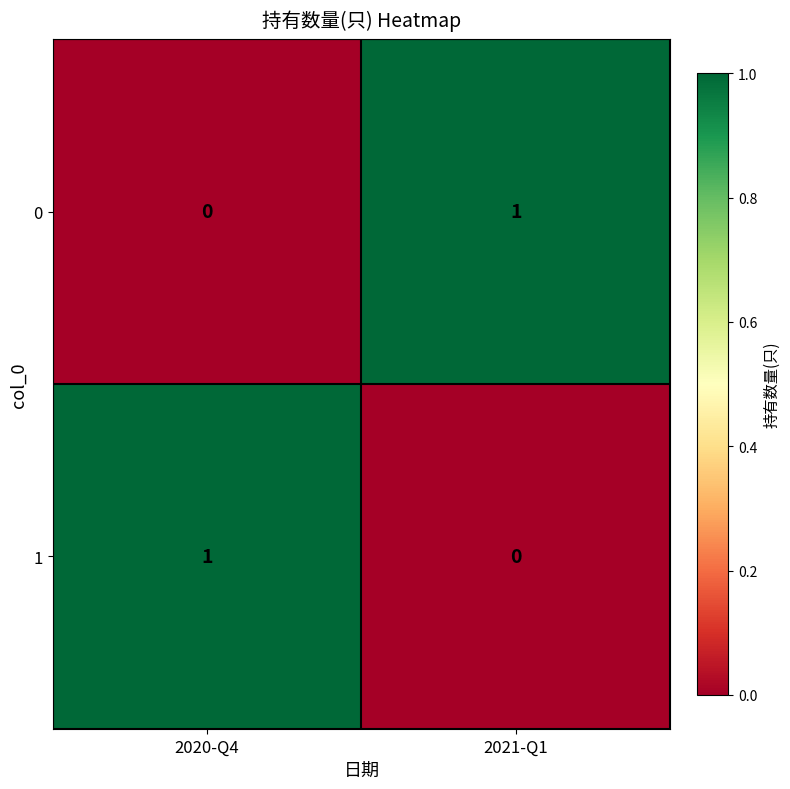

True or false: 0 has a value of 0 at 2020-Q4.

True